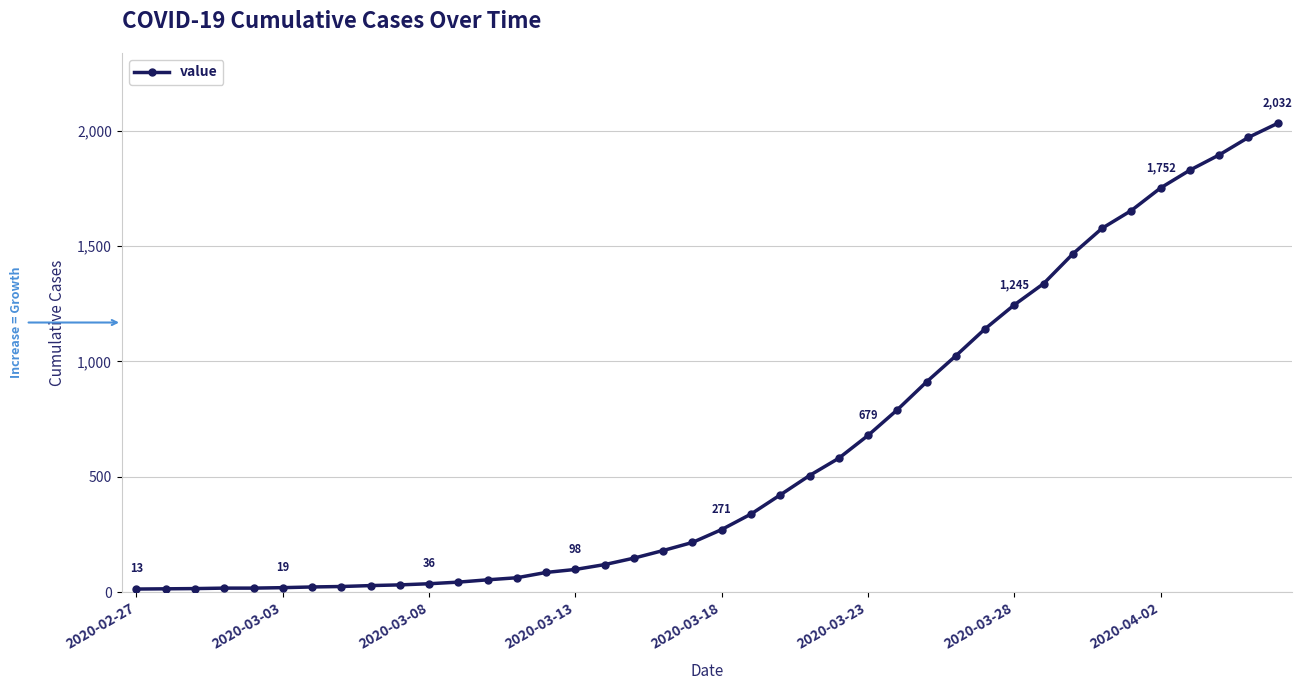

What is the maximum value shown in the chart?

2032